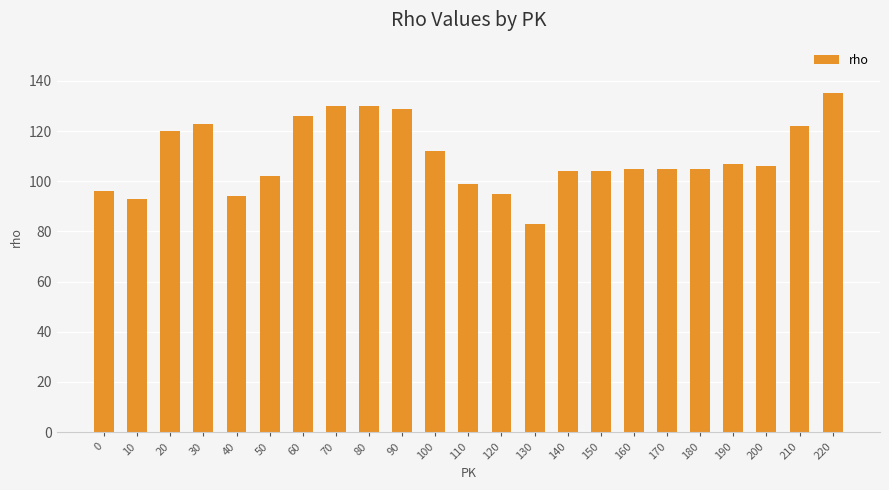

Reading left to right, transcribe all the data shown in this chart.

96	93	120	123	94	102	126	130	130	129	112	99	95	83	104	104	105	105	105	107	106	122	135